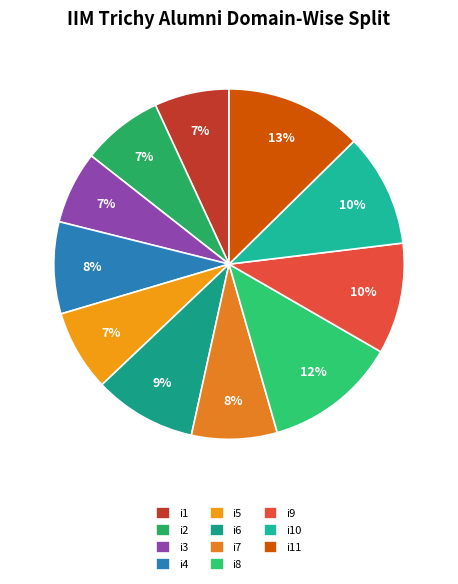

Is the sum of i9 and i10 greater than half?

No